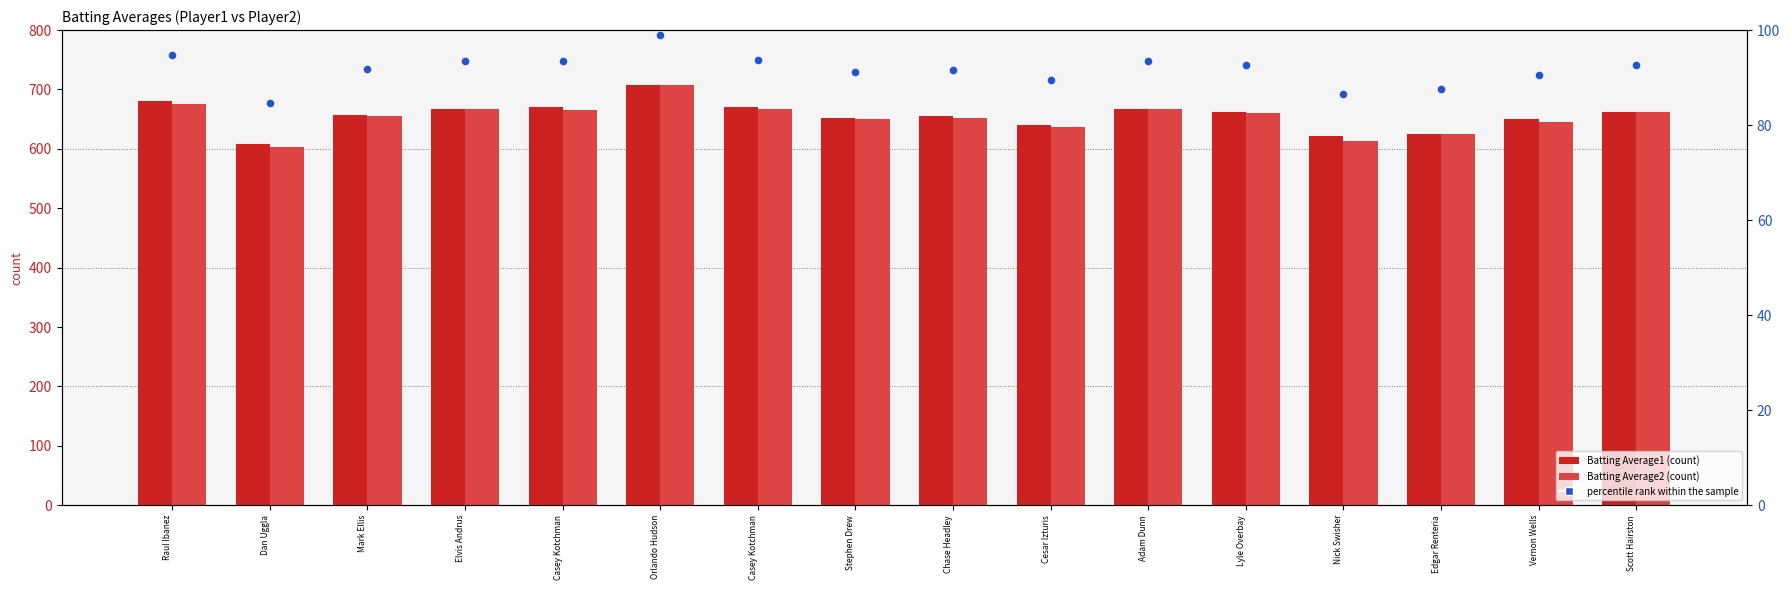

Which series has the largest total across all categories?

Batting Average1